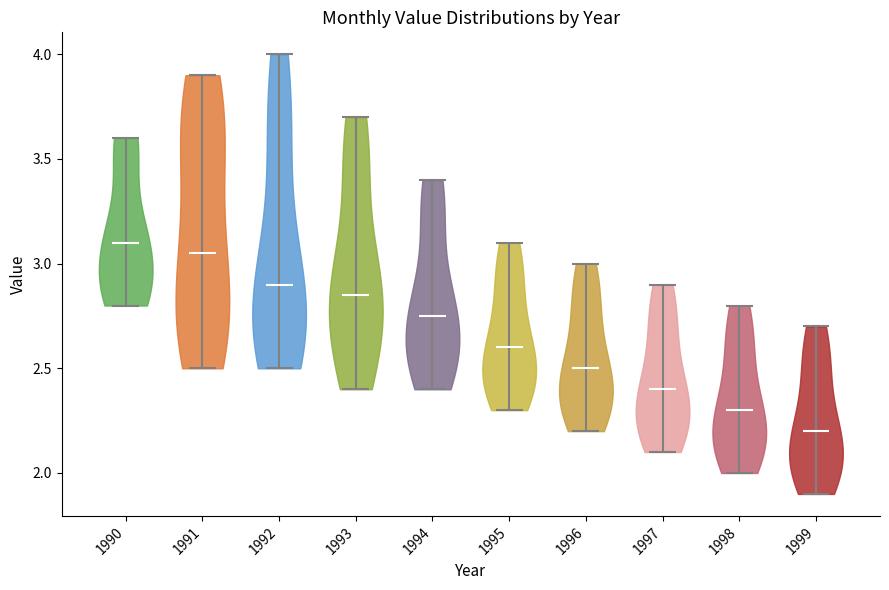

What is the lowest point the violin at x = 1991 reaches on the y-axis? The values are not printed on the chart, so give them approximately, as read against the axis.

2.50